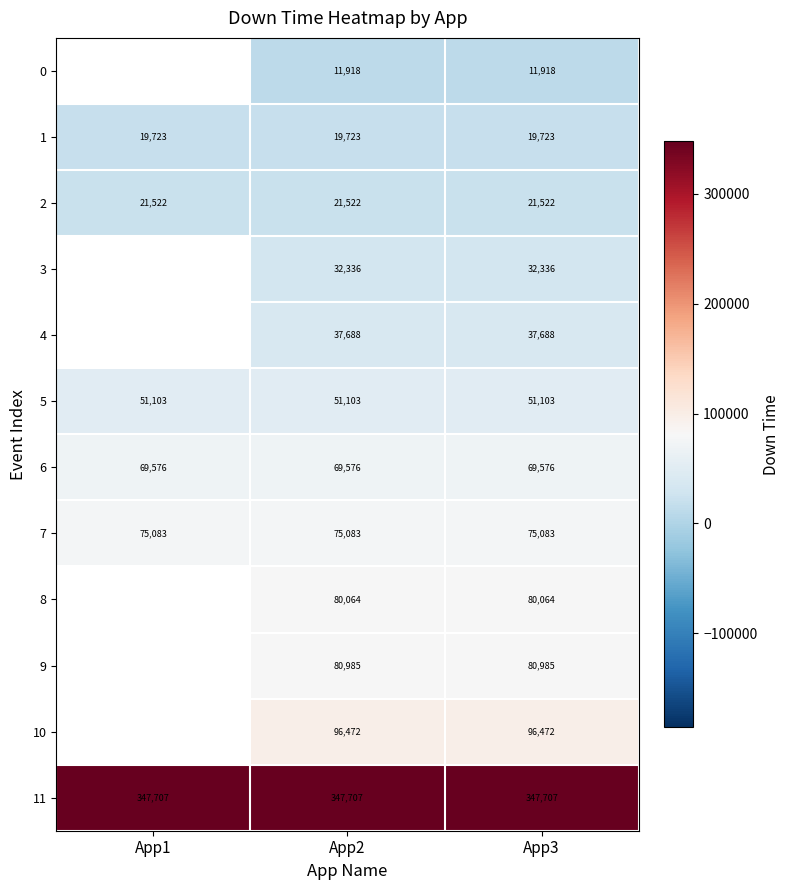

Is the value of 7 at App3 greater than the value of 6 at App2?

Yes